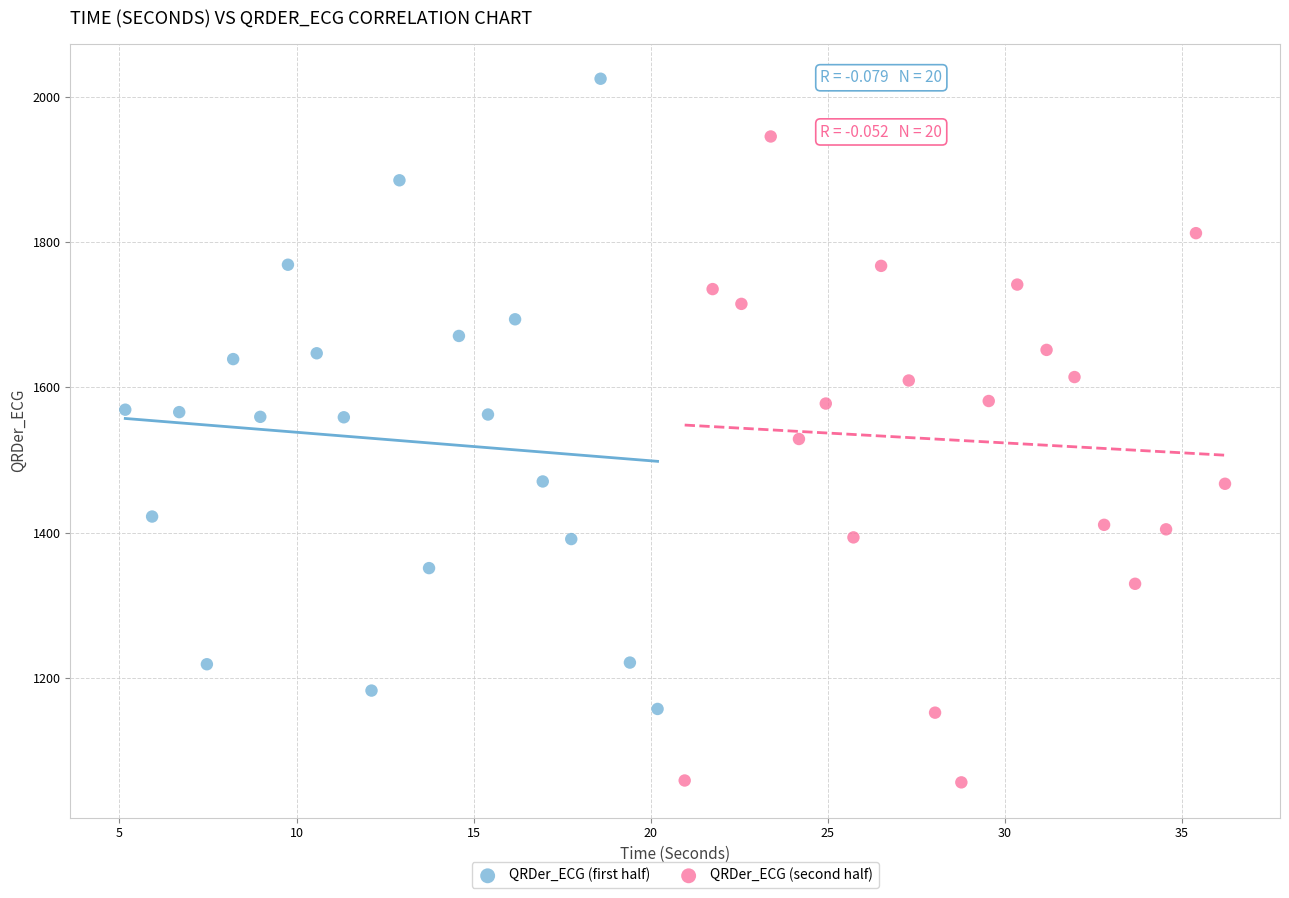

Which series reaches the minimum Y coordinate?

QRDer_ECG (second half)